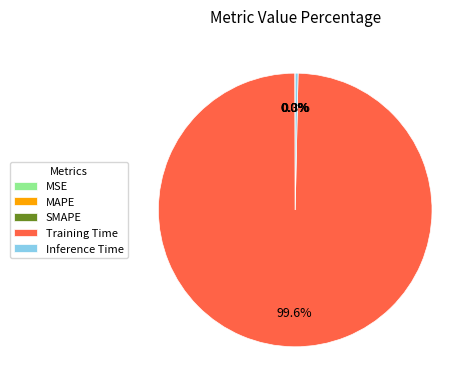

Which category has the biggest portion of the pie?

Training Time